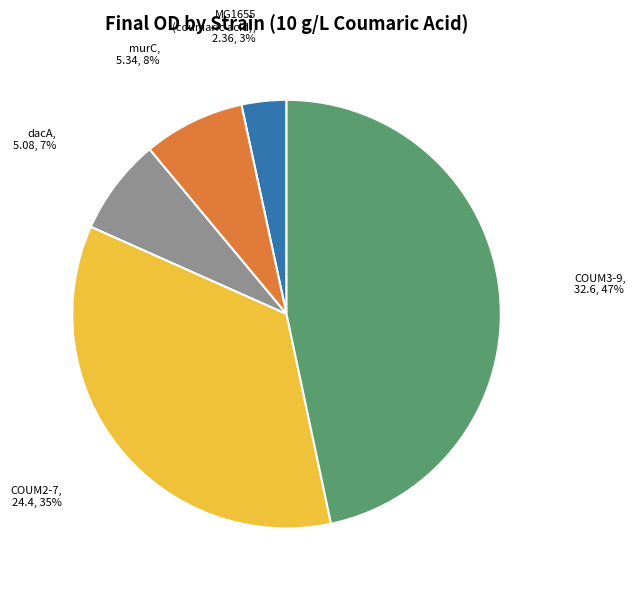

How many segments does this pie chart have?

5